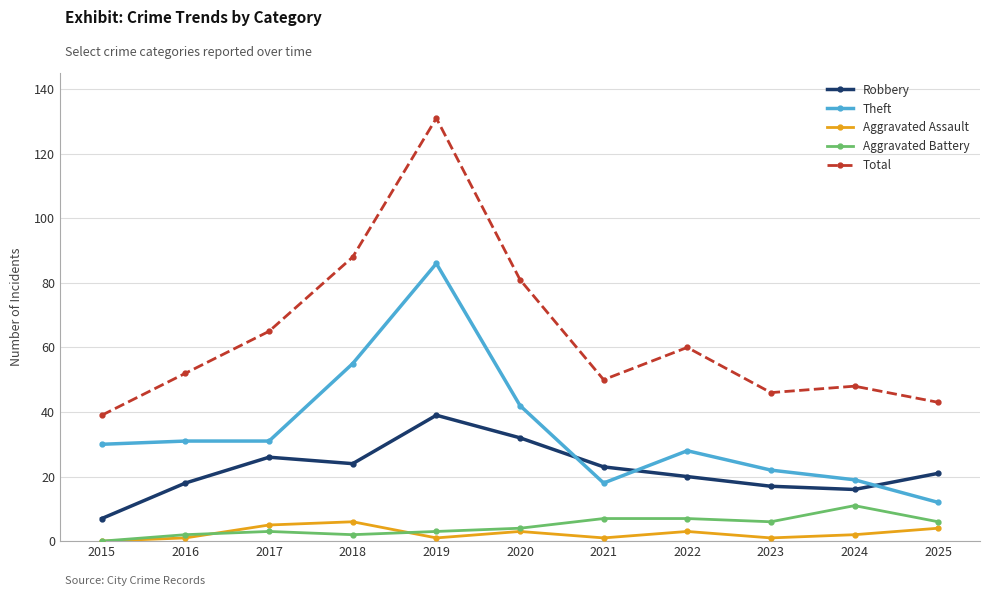

True or false: Total has more than 0 points higher than both neighbors.

True